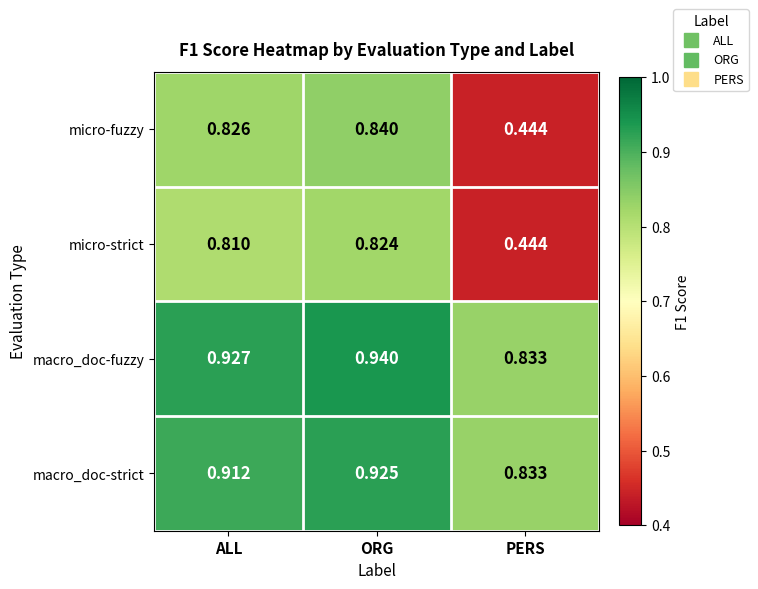

Rank the series by their maximum value, from highest to lowest.

macro_doc-fuzzy, macro_doc-strict, micro-fuzzy, micro-strict